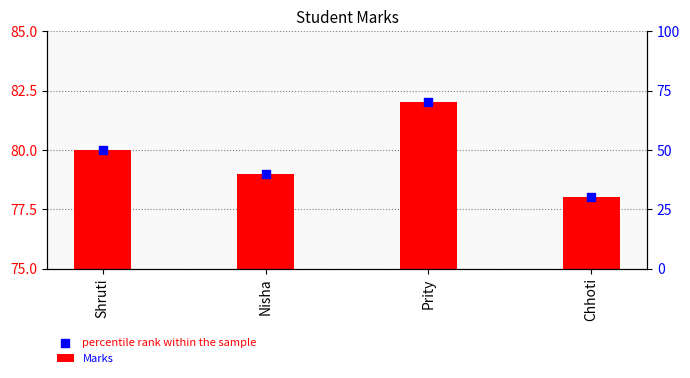

What are all the series names shown in the legend?

Marks, percentile rank within the sample